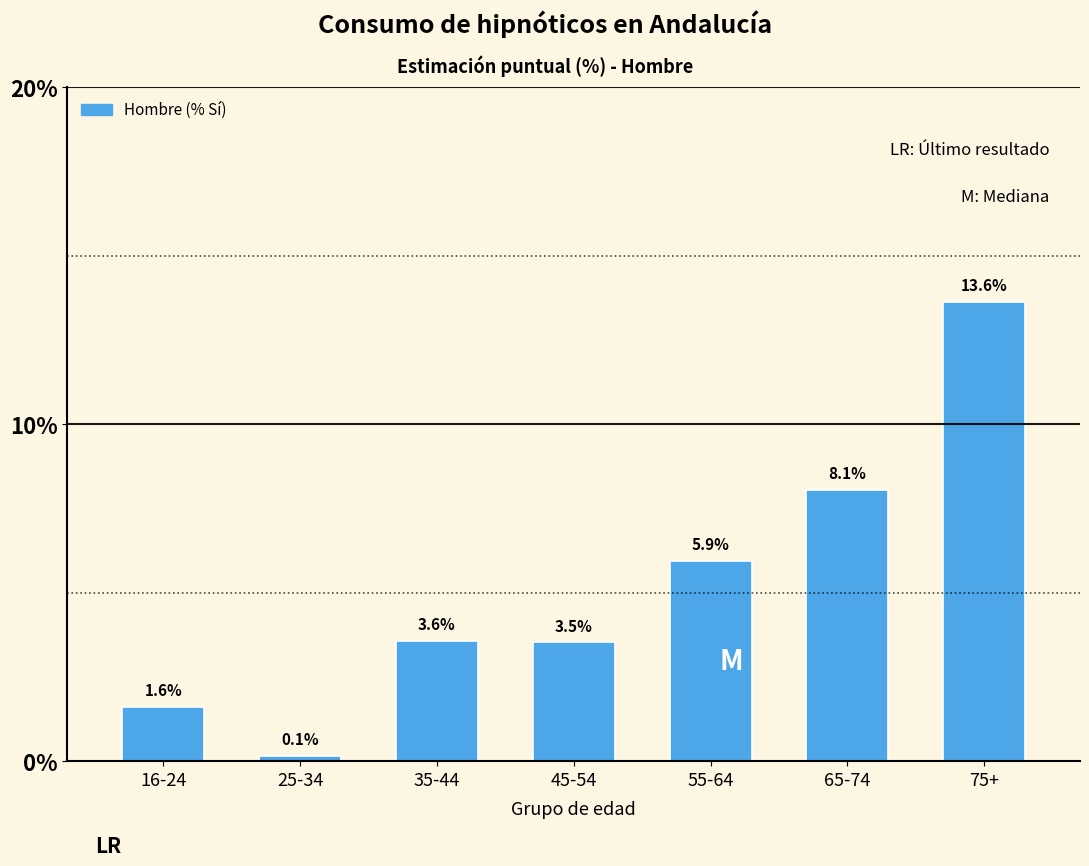

True or false: the data shows 2.2 at 45-54.

False